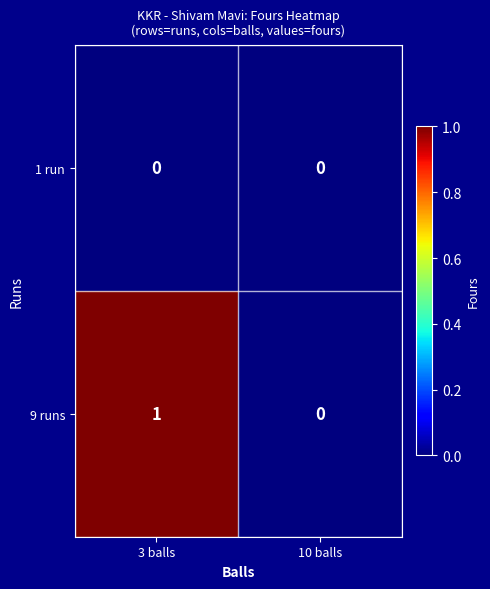

Reading right to left, extract all data points from this chart.

1 run: 0	0
9 runs: 0	1